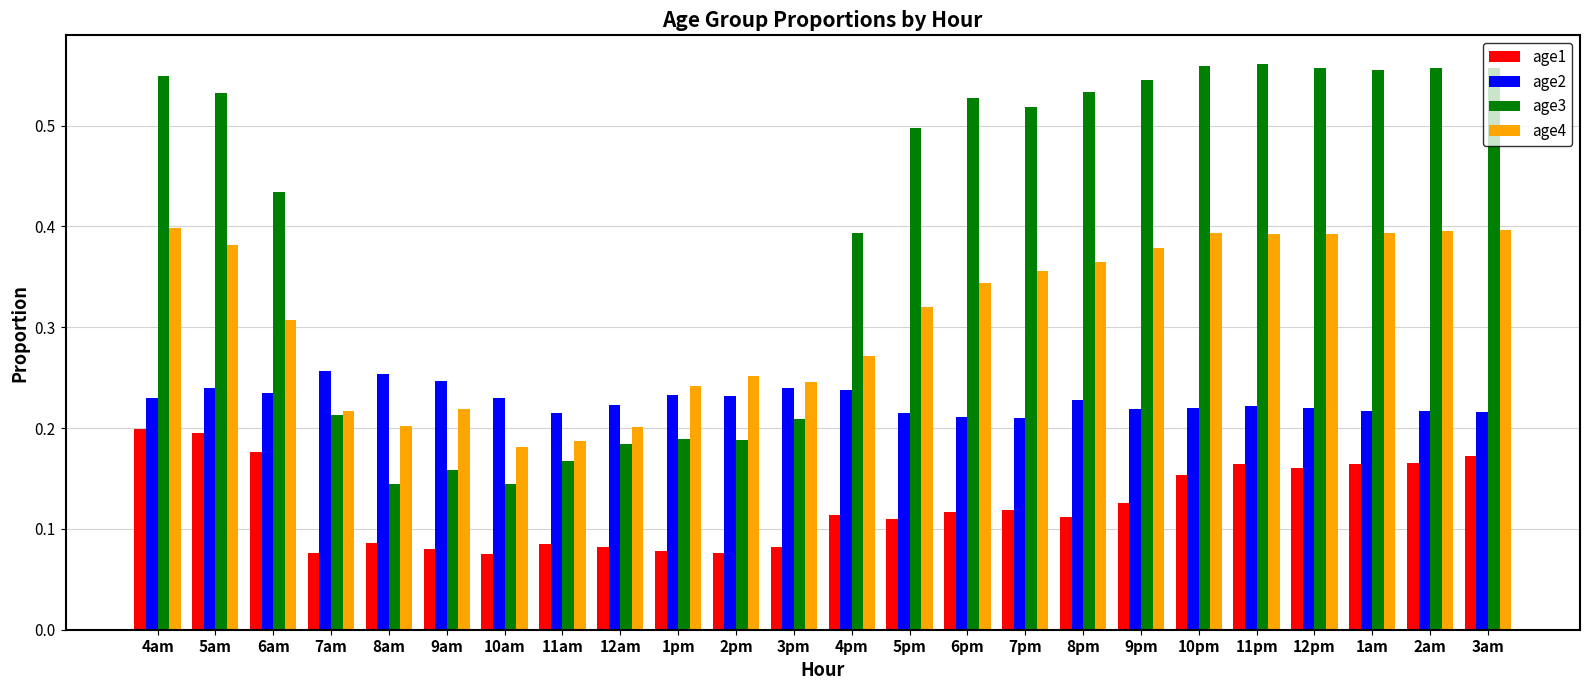

Which series has the largest range (max minus min)?

age3